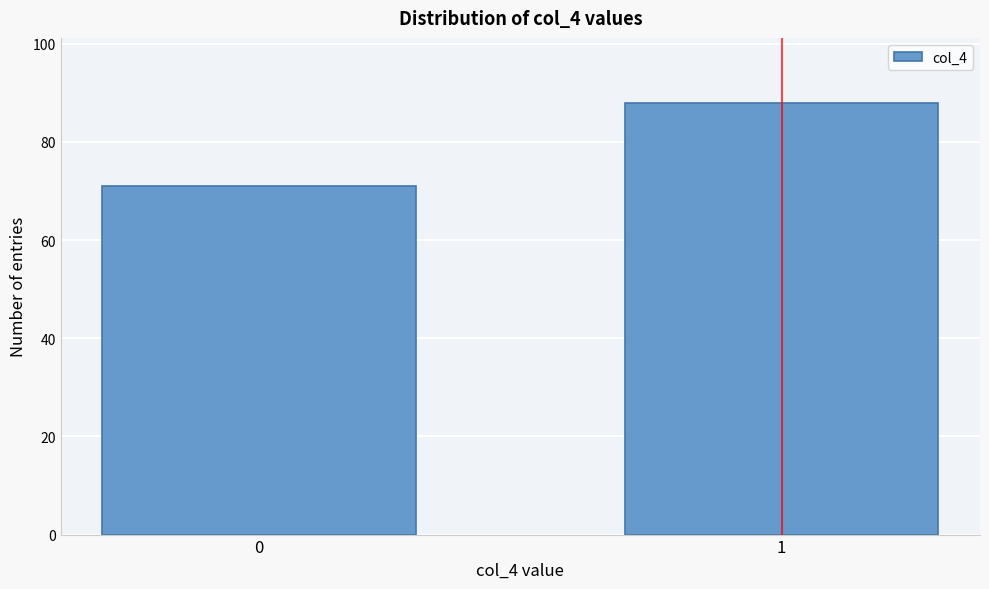

Reading left to right, what are all the values shown in this chart?

71	88